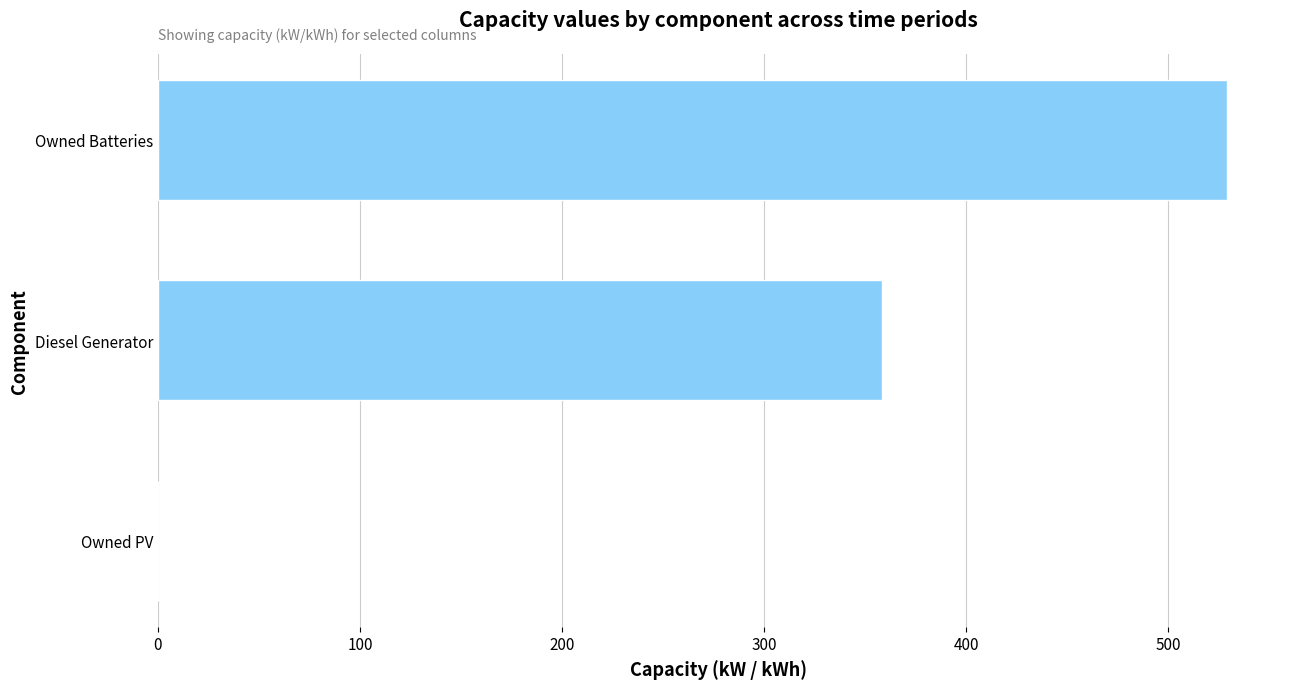

Which has a higher value, Diesel Generator or Owned PV?

Diesel Generator